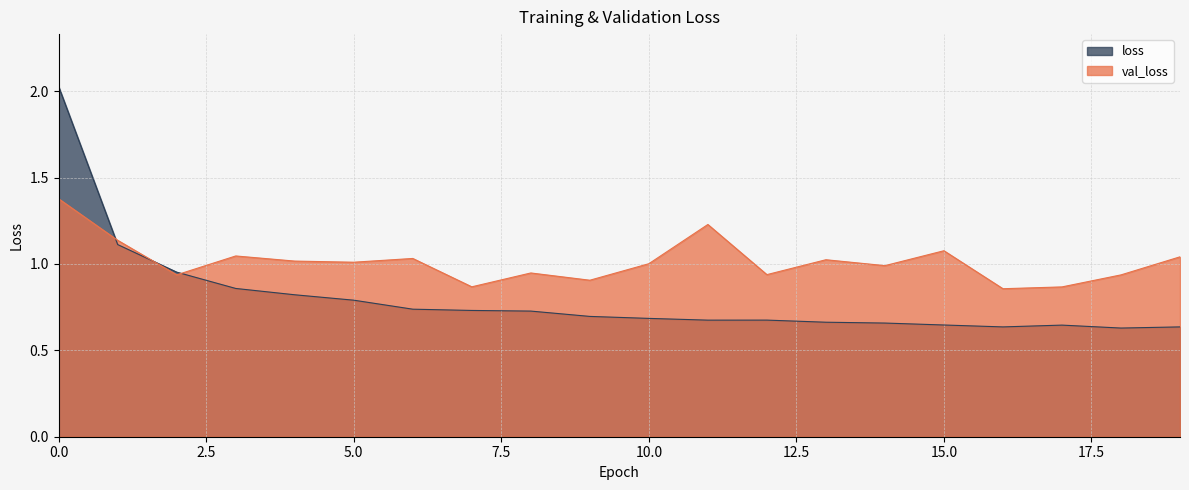

Which series ends up on top after the final intersection of loss and val_loss?

val_loss